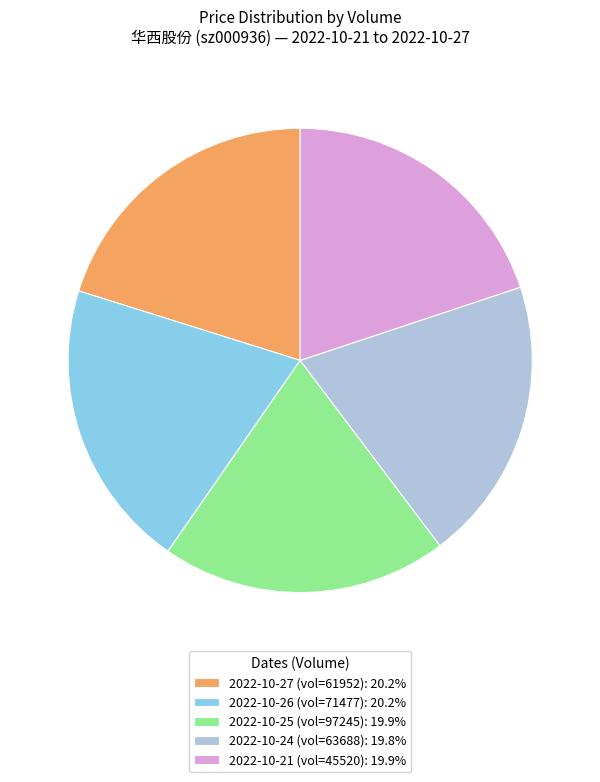

What is the ratio of the value at 2022-10-25 (vol=97245): 19.9% to the value at 2022-10-27 (vol=61952): 20.2%?

1.0